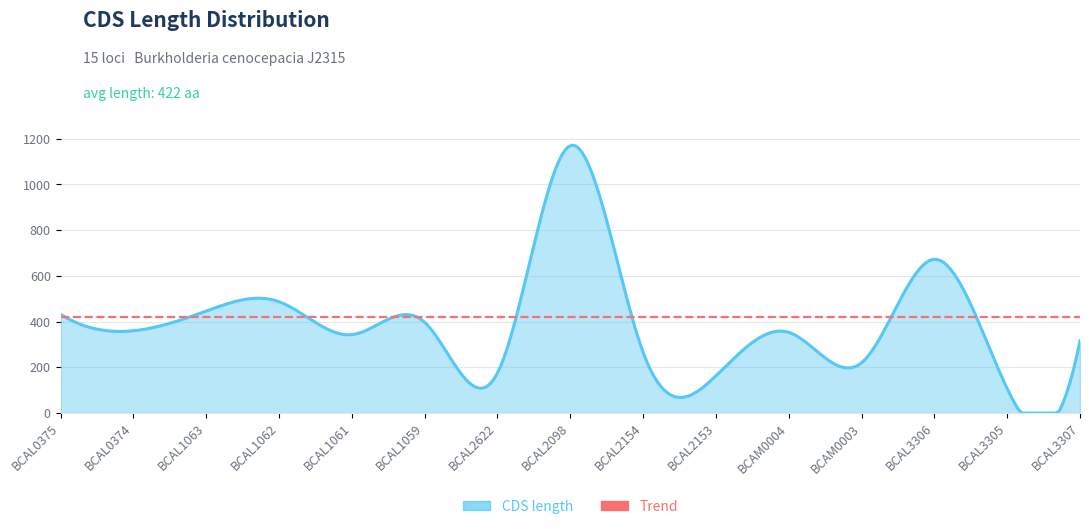

Which has a higher value, BCAM0003 or BCAL3306?

BCAL3306